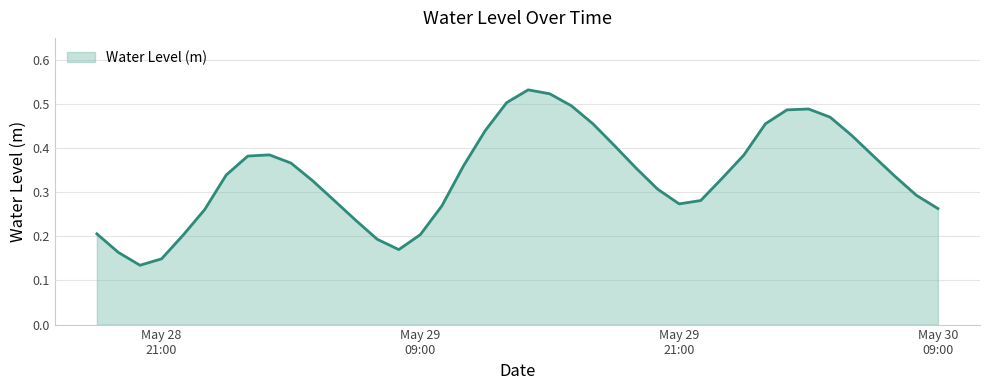

List the labels in order of value, smallest first.

2024-05-28 20:00:00, 2024-05-28 21:00:00, 2024-05-28 19:00:00, 2024-05-29 08:00:00, 2024-05-29 07:00:00, 2024-05-28 22:00:00, 2024-05-29 09:00:00, 2024-05-28 18:00:00, 2024-05-29 06:00:00, 2024-05-28 23:00:00, 2024-05-30 09:00:00, 2024-05-29 10:00:00, 2024-05-29 21:00:00, 2024-05-29 22:00:00, 2024-05-29 05:00:00, 2024-05-30 08:00:00, 2024-05-29 20:00:00, 2024-05-29 04:00:00, 2024-05-29 23:00:00, 2024-05-30 07:00:00, 2024-05-29 00:00:00, 2024-05-29 19:00:00, 2024-05-29 11:00:00, 2024-05-29 03:00:00, 2024-05-29 01:00:00, 2024-05-30 06:00:00, 2024-05-30 00:00:00, 2024-05-29 02:00:00, 2024-05-29 18:00:00, 2024-05-30 05:00:00, 2024-05-29 12:00:00, 2024-05-30 01:00:00, 2024-05-29 17:00:00, 2024-05-30 04:00:00, 2024-05-30 02:00:00, 2024-05-30 03:00:00, 2024-05-29 16:00:00, 2024-05-29 13:00:00, 2024-05-29 15:00:00, 2024-05-29 14:00:00